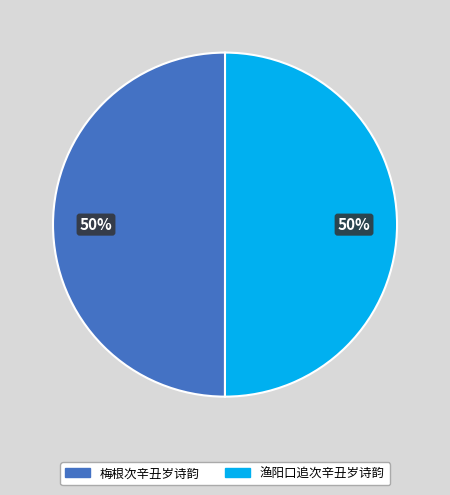

To the nearest percent, what percentage of the pie is 梅根次辛丑岁诗韵?

50%